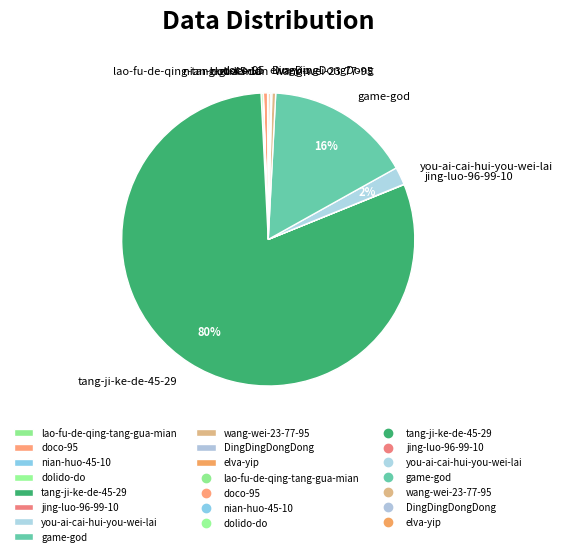

True or false: tang-ji-ke-de-45-29 accounts for 80% of the total.

True